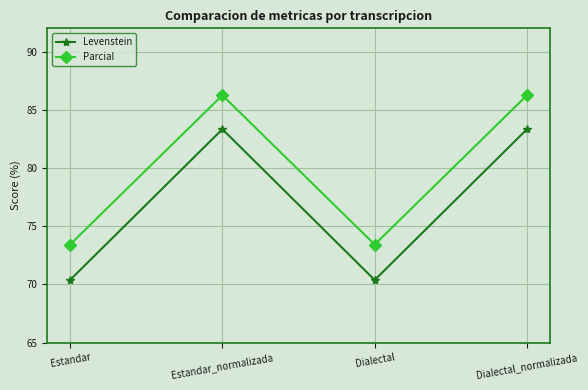

Is the value of Parcial at Dialectal greater than the value of Levenstein at Dialectal?

Yes